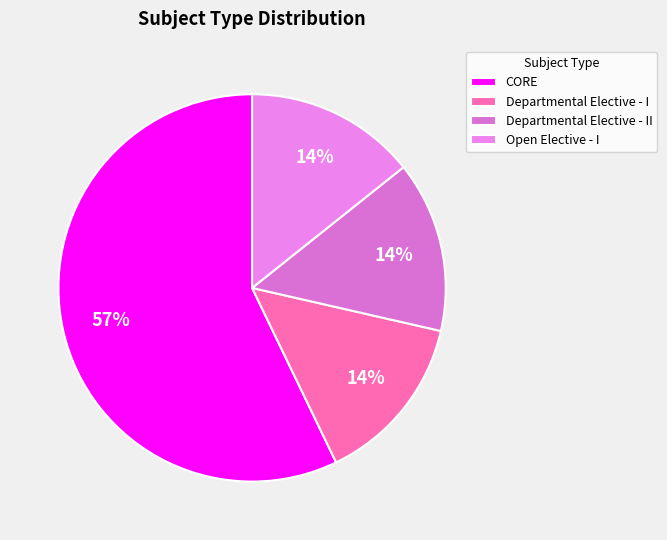

Which slice is the largest?

CORE